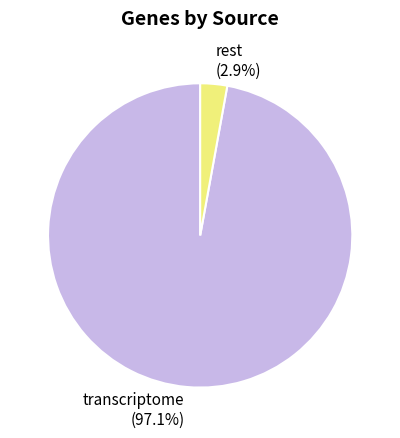

How much of the chart is everything except rest?

97.1%